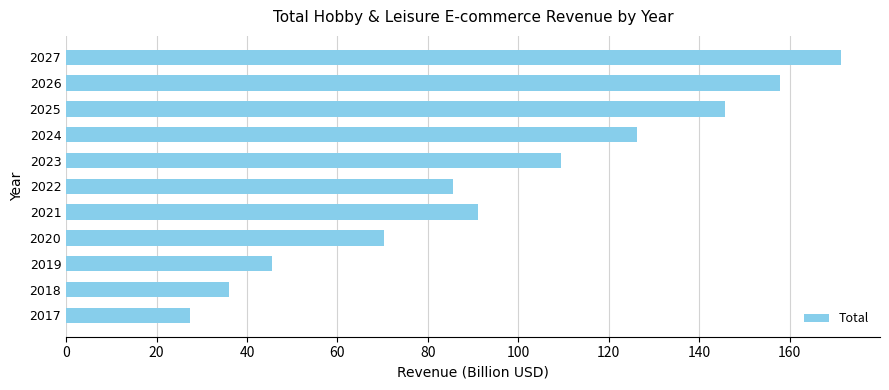

Approximately how many times larger is the value at 2020 compared to 2024?

0.6